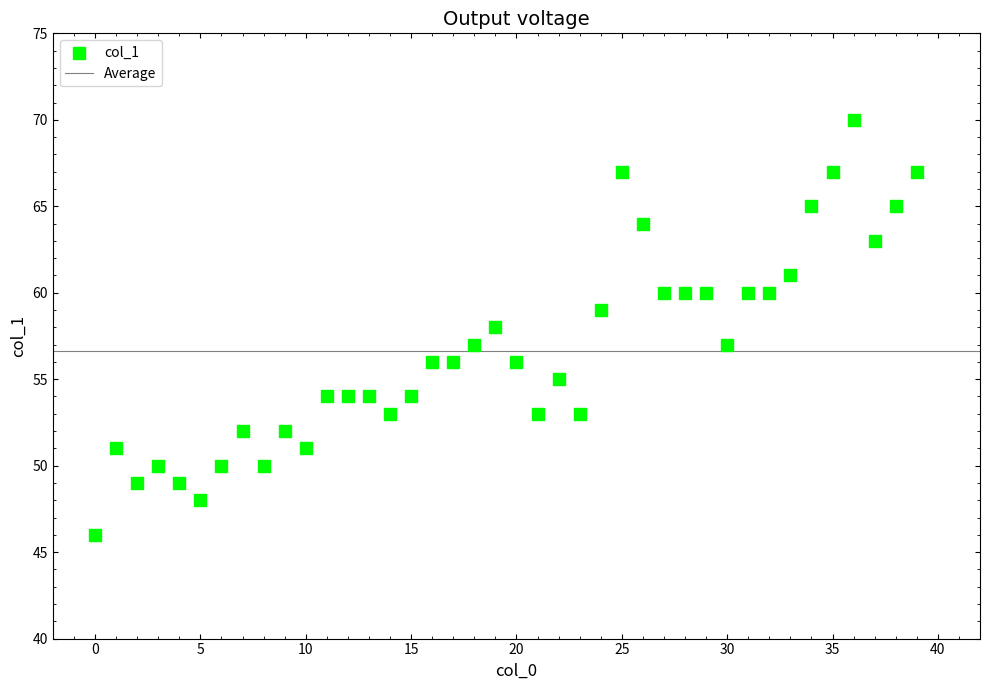

How many points are shown in the scatter plot?

40